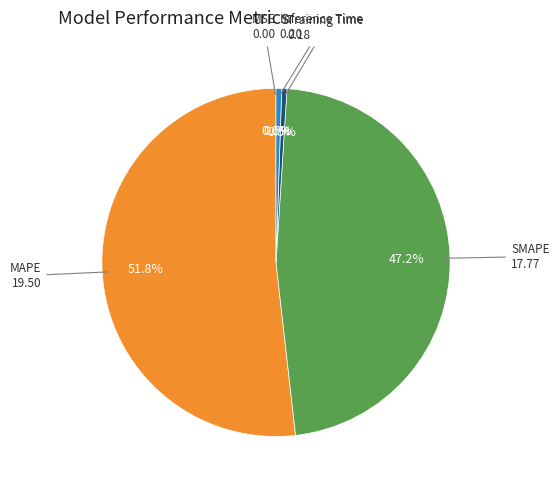

Which category has the biggest portion of the pie?

MAPE